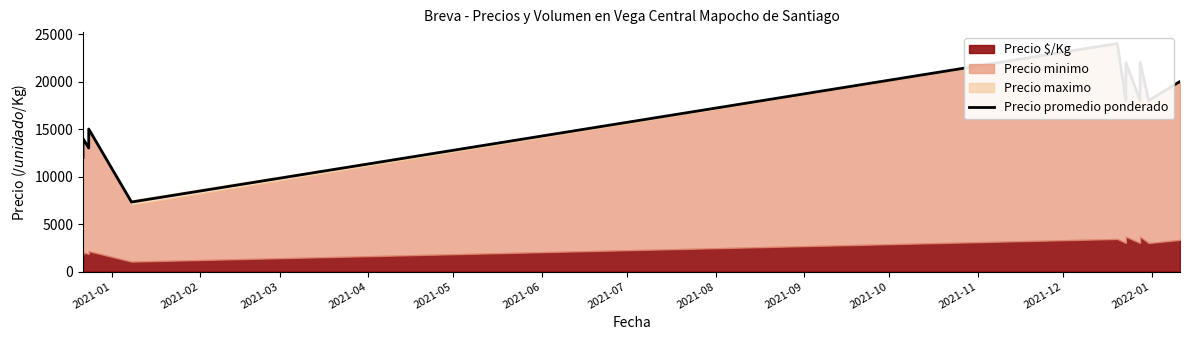

How many points are lower than both their immediate neighbors (excluding endpoints)?

5